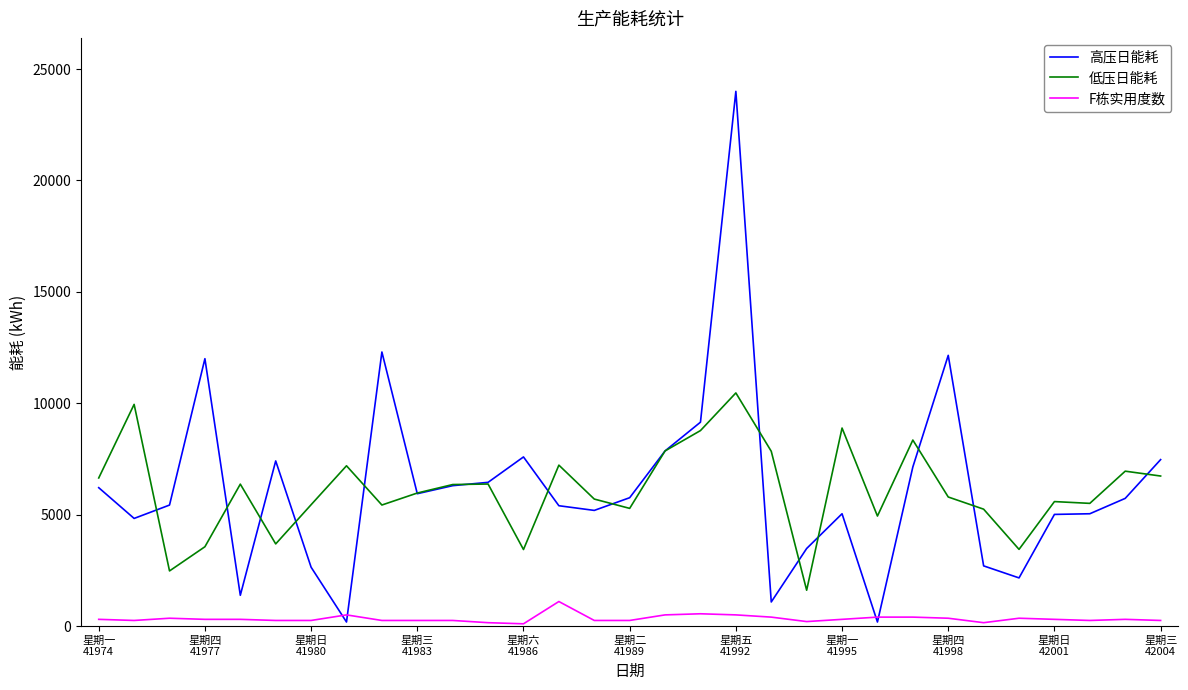

What is the greatest value displayed?

24000.0